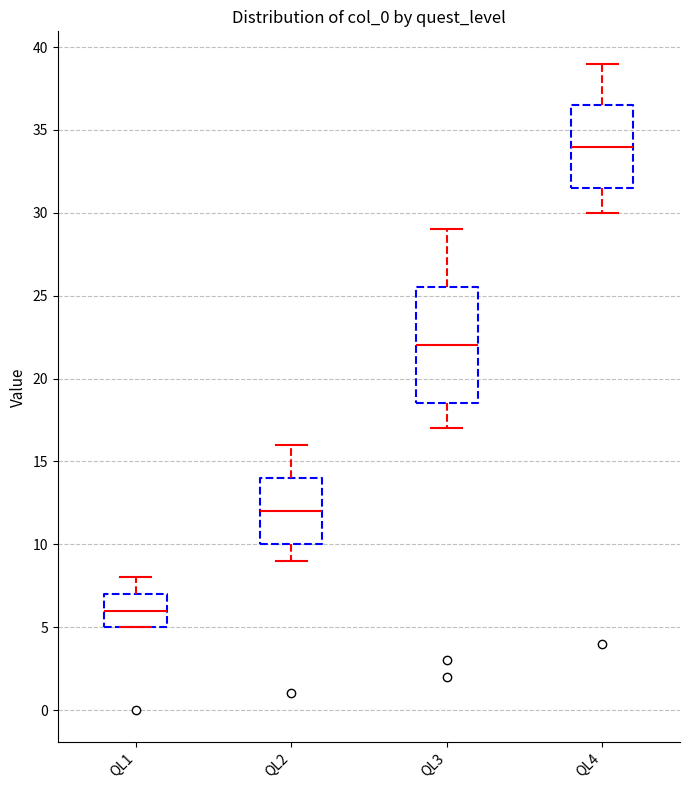

Reading left to right, transcribe this box plot: for each box, give where its median line is, the range the box spans, and where its two whiskers end, as read against the y-axis. The values are not printed on the chart, so give them approximately, as read against the axis.

QL1: median 6.0, box 5.0 to 7.0, whiskers 5.0 to 8.0
QL2: median 12.0, box 10.0 to 14.0, whiskers 9.0 to 16.0
QL3: median 22.0, box 18.5 to 25.5, whiskers 17.0 to 29.0
QL4: median 34.0, box 31.5 to 36.5, whiskers 30.0 to 39.0